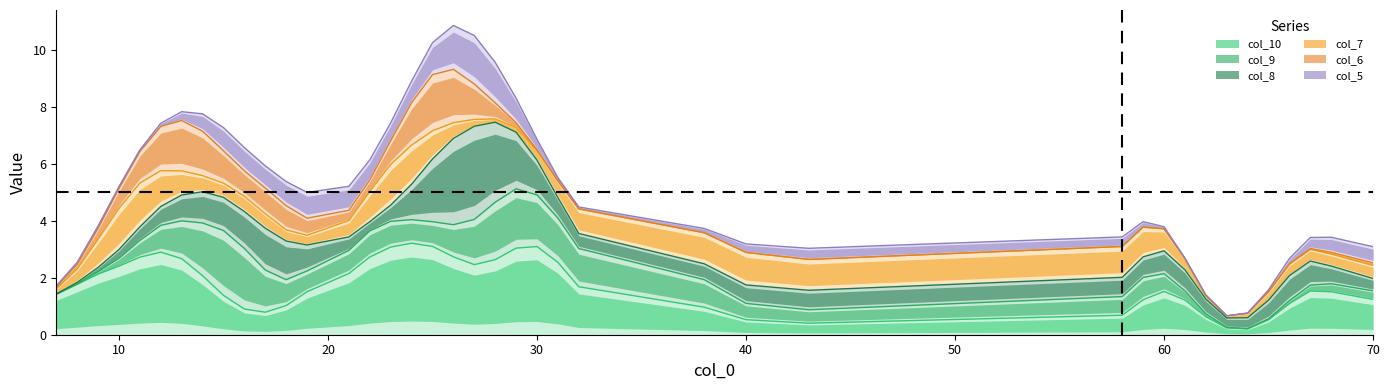

How many interior local peaks does the col_6 series have?

4